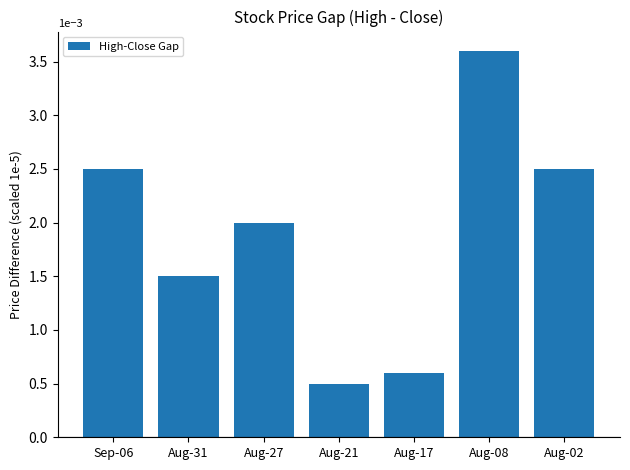

Which category has the highest value across all series?

Aug-08